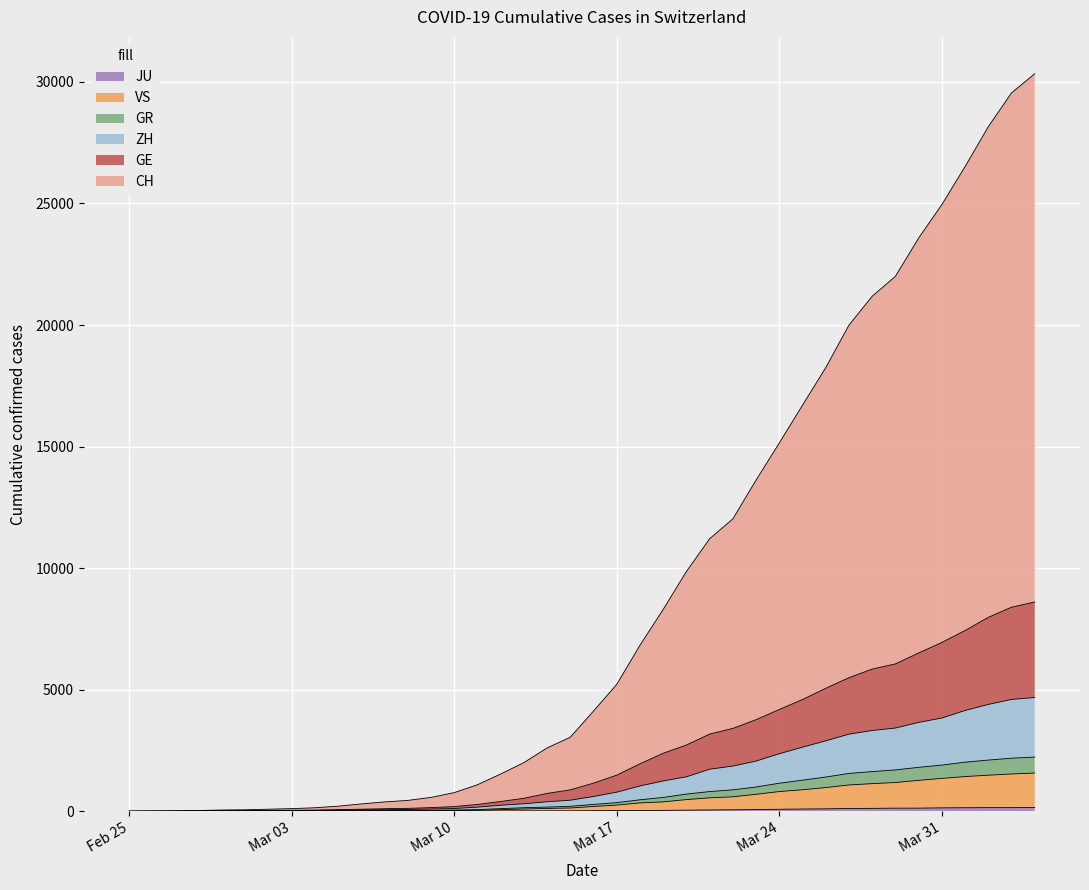

How many values in ZH are above zero?

39